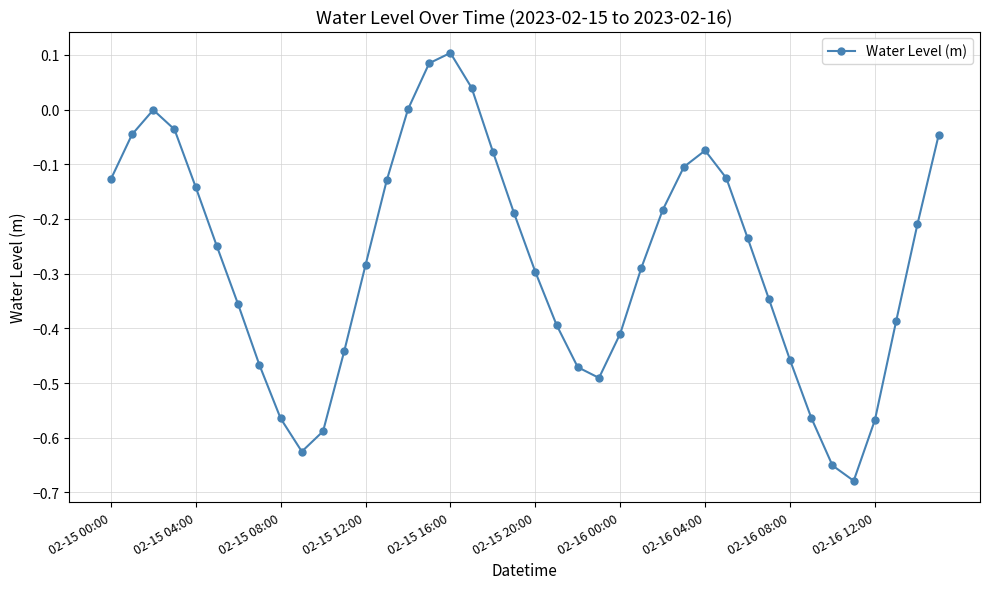

True or false: there are more than 2 points higher than both neighbors.

True